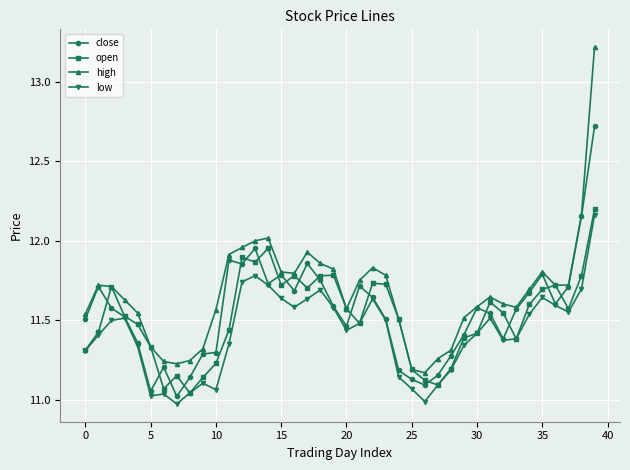

True or false: high has more than 0 points higher than both neighbors.

True